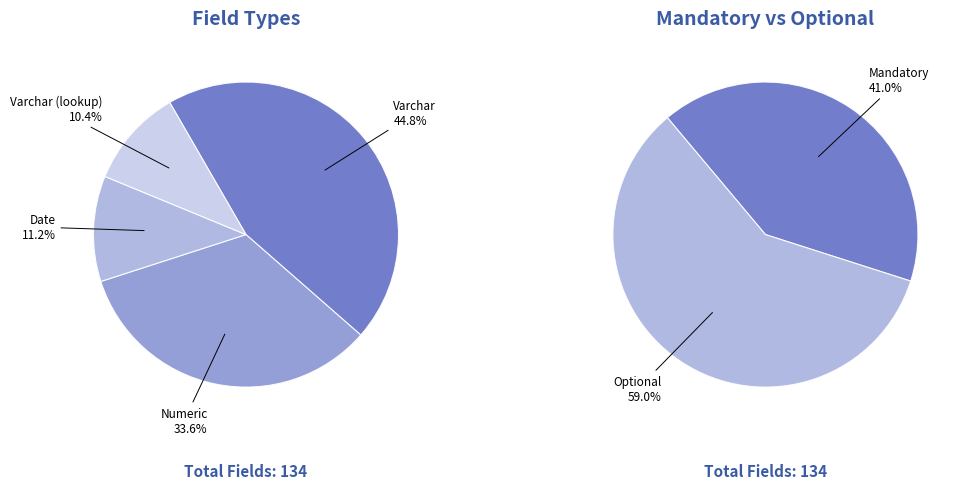

To the nearest percent, what percentage of the pie is Varchar (lookup)?

10%